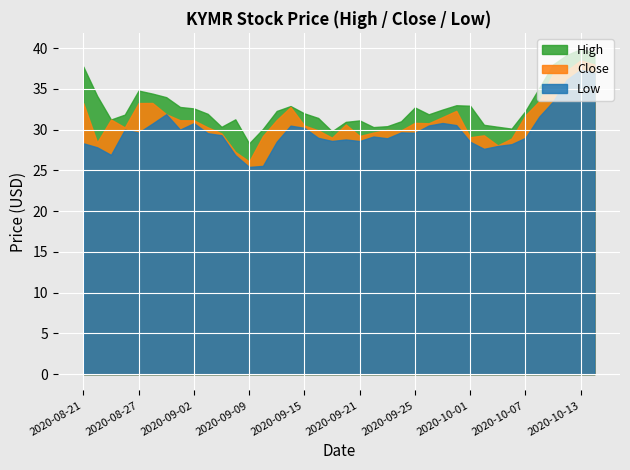

Where is High nearest to the value 34?

2020-08-31